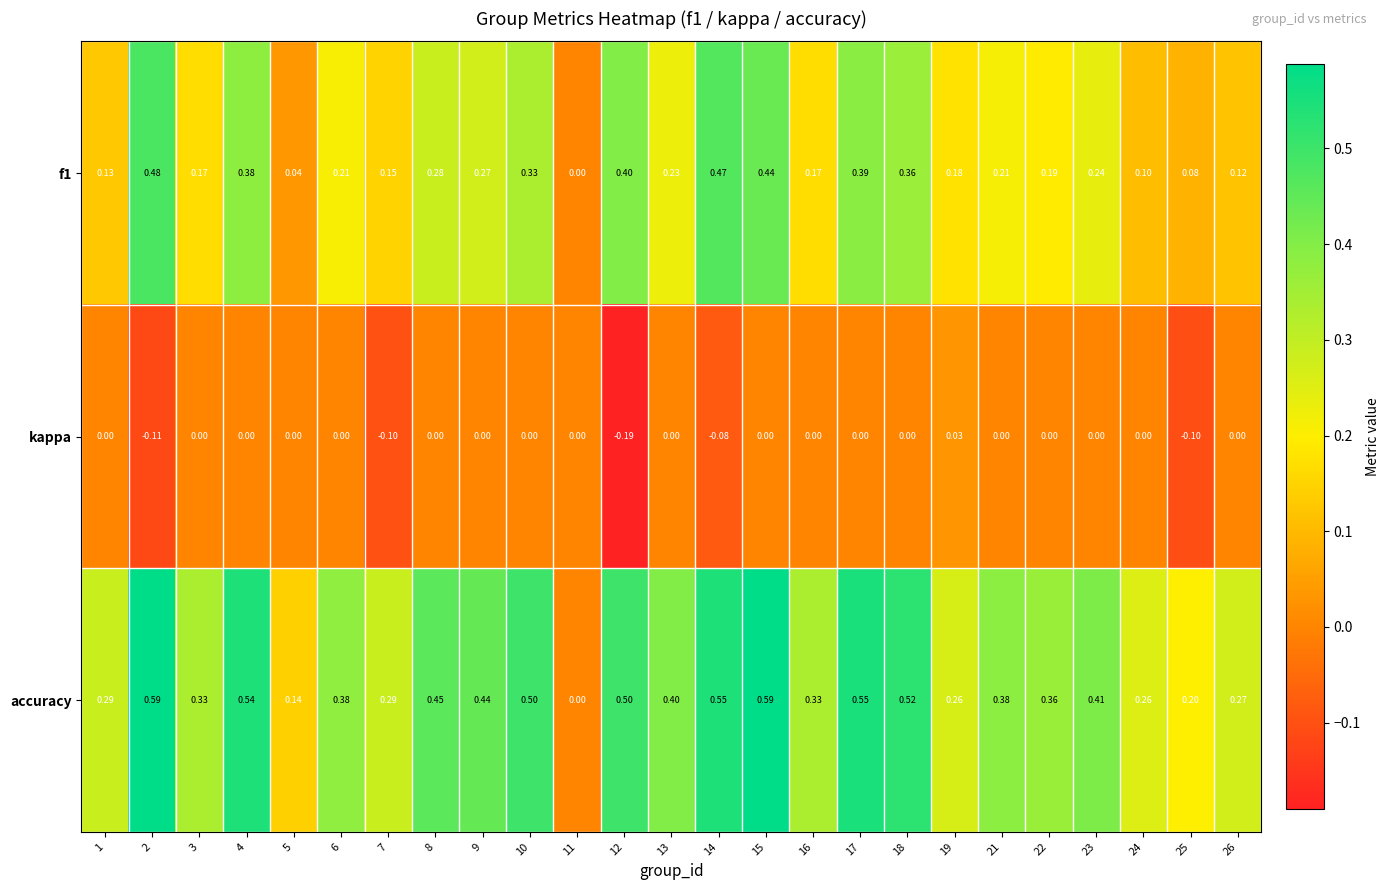

At 26, list the series in order from smallest to largest.

kappa, f1, accuracy